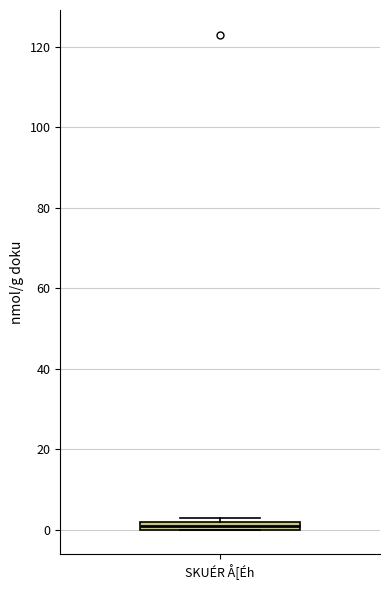

Where is the lower edge of the box for SKUÉR Å[Éh on the y-axis? The values are not printed on the chart, so give them approximately, as read against the axis.

0